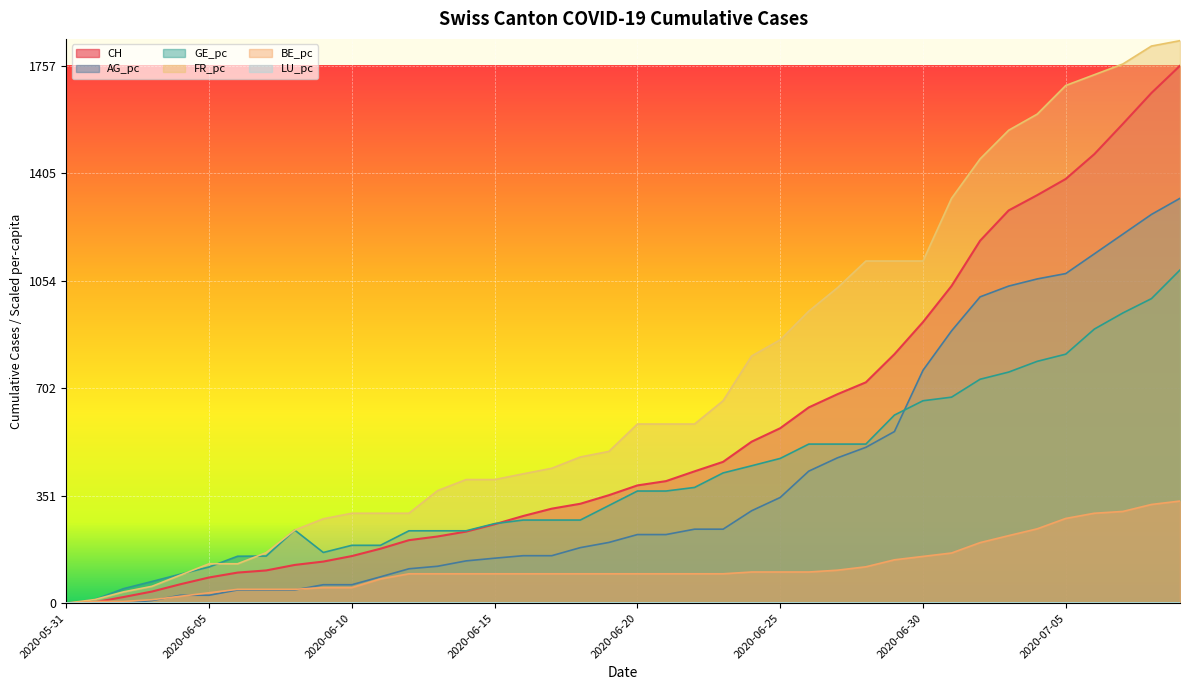

How many positive values does the AG_pc series have?

37